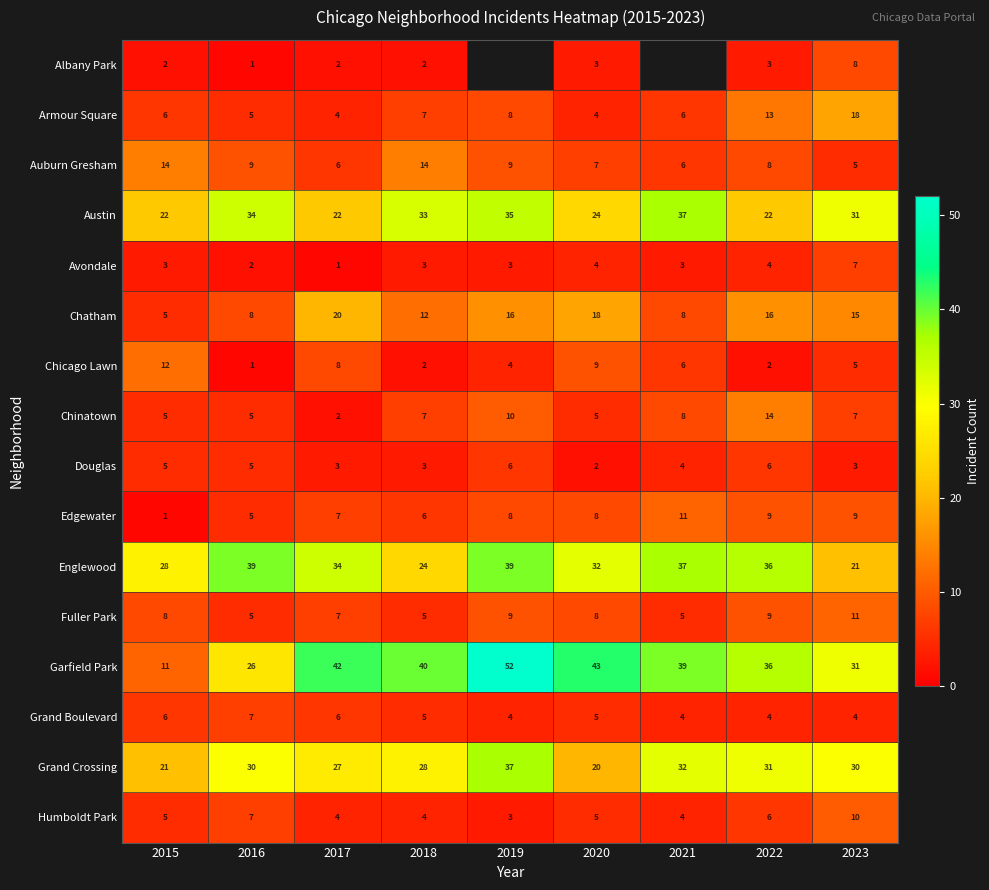

Where does the Austin series first go above 31?

2016